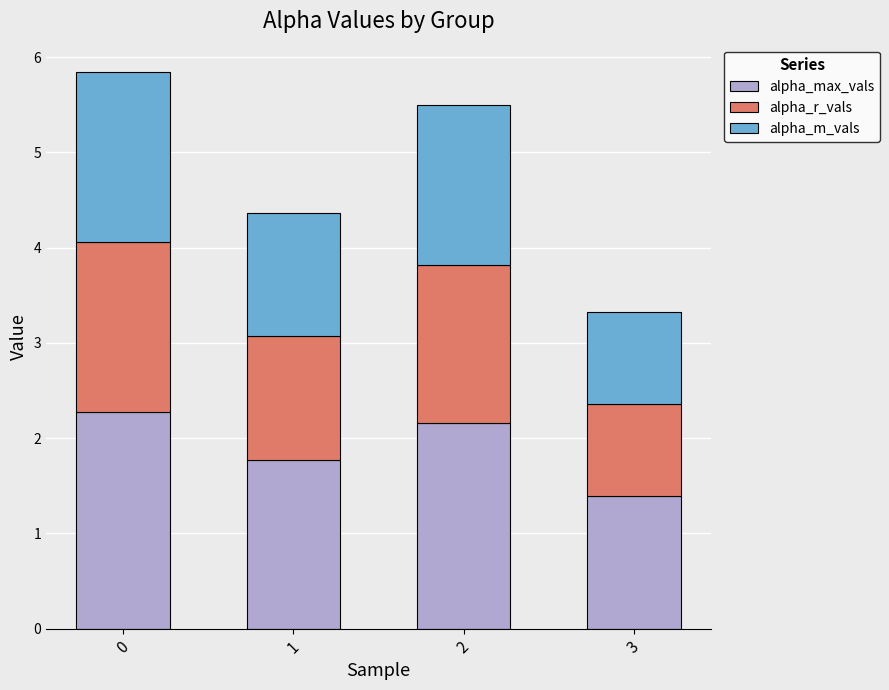

What is the difference between the maximum and minimum values in the alpha_max_vals series?

0.9